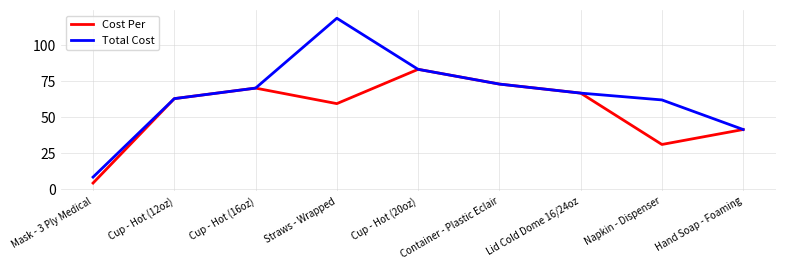

At which label does Cost Per first exceed 62?

Cup - Hot (12oz)